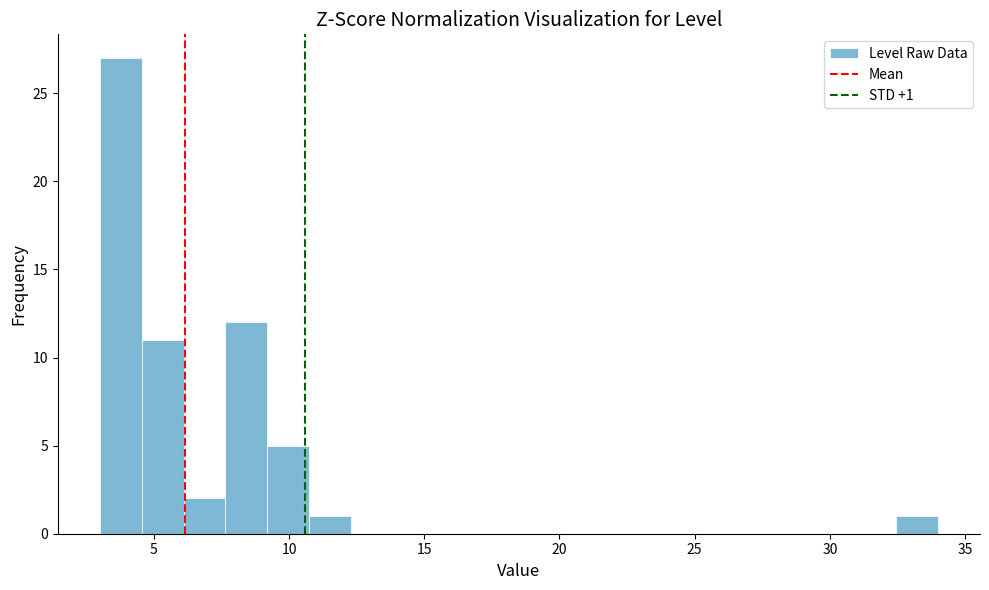

Read against the x-axis, roughly where is the centre of the tallest bar?

4.0